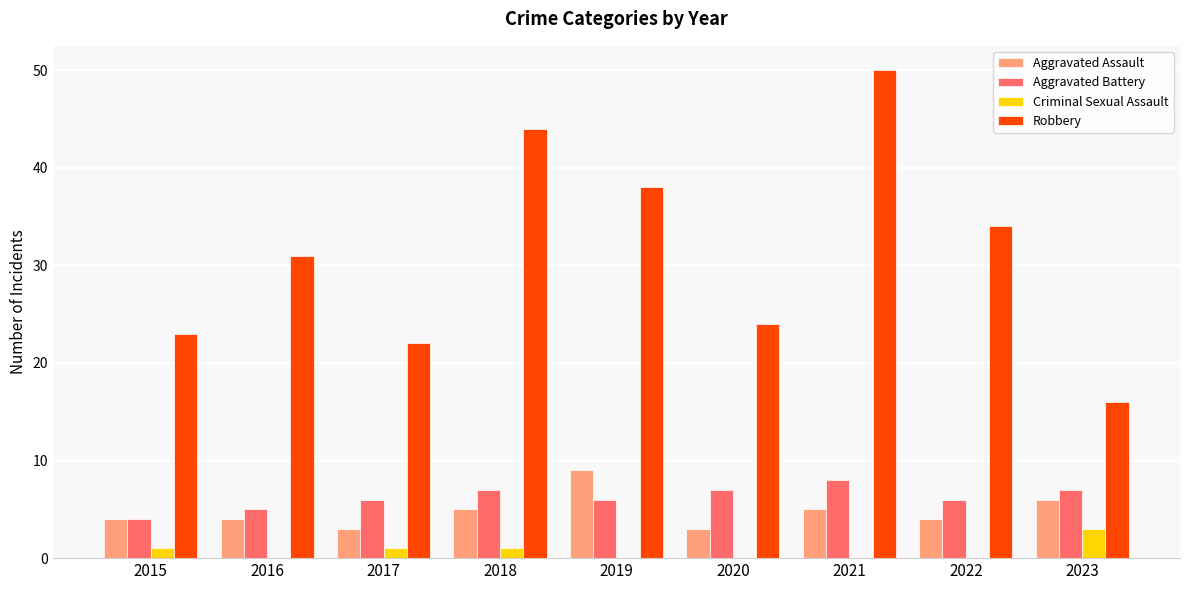

What is the total value across all series at 2023?

32